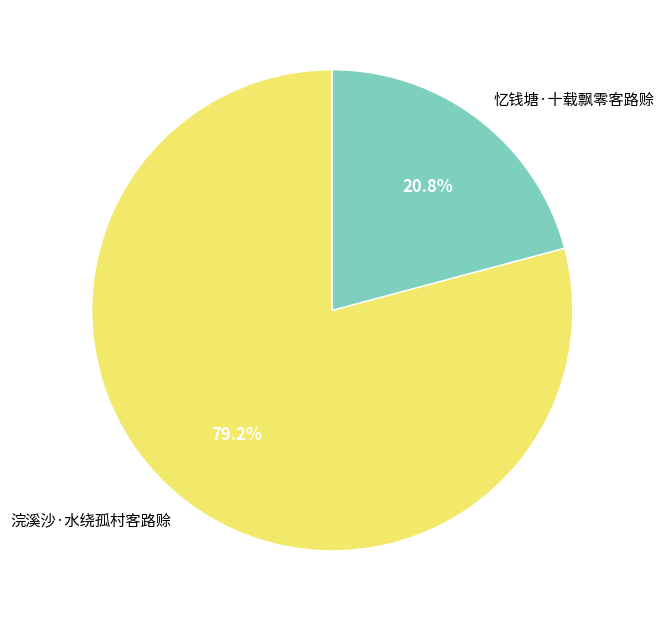

To the nearest percent, what is the difference between the 浣溪沙·水绕孤村客路赊 and 忆钱塘·十载飘零客路赊 slice percentages?

58%